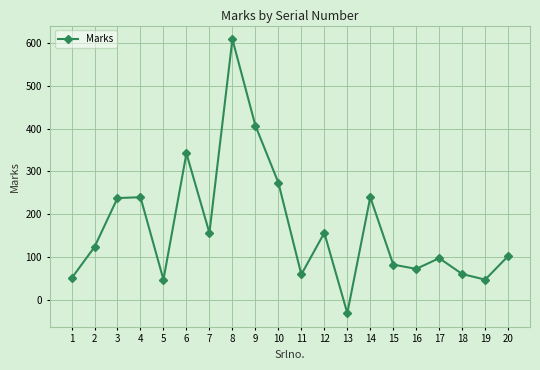

How many positive values are there?

19